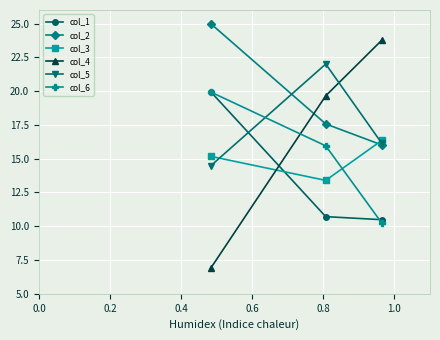

Reading left to right, list all the values displayed in this chart.

col_1: 20.0	10.7	10.5
col_2: 25.0	17.6	16.0
col_3: 15.2	13.4	16.4
col_4: 6.9	19.7	23.8
col_5: 14.5	22.0	16.1
col_6: 19.9	15.9	10.2